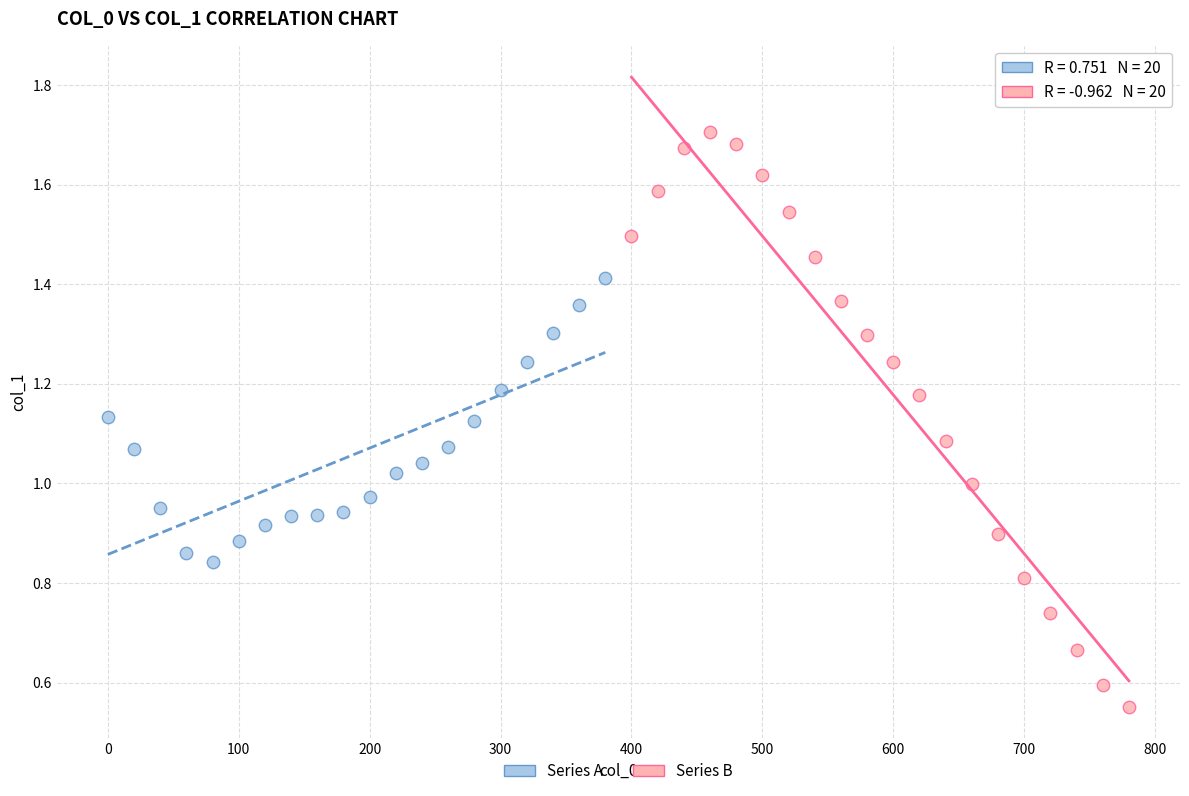

Which series reaches the minimum Y coordinate?

Series B